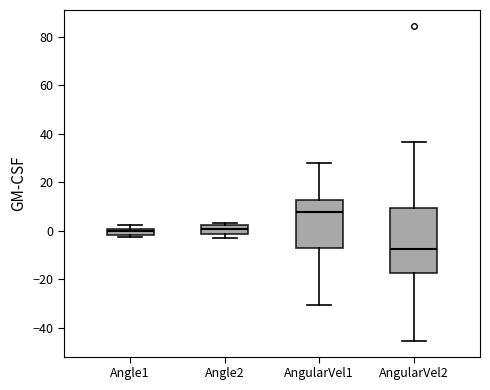

Comparing the boxes themselves (not the whiskers), which one is the tallest?

AngularVel2